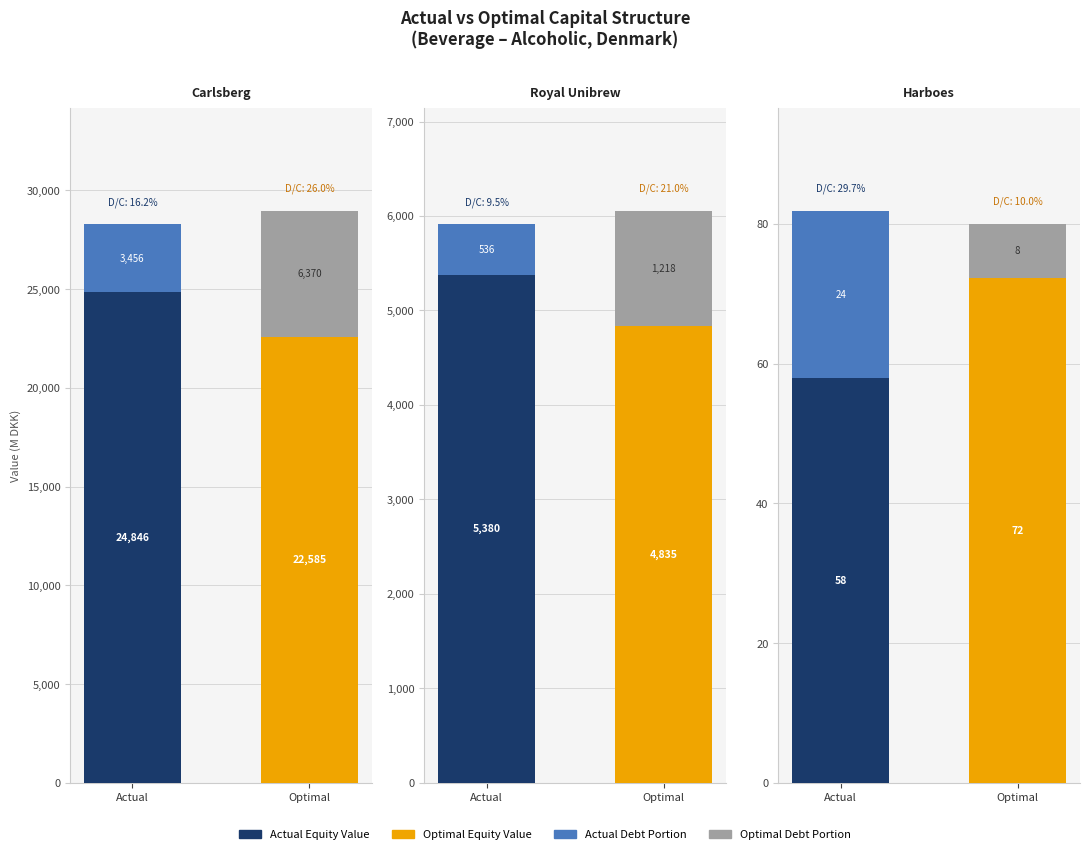

What is the label of the 3rd bar from the left?

Harboes Bryggeri A/S